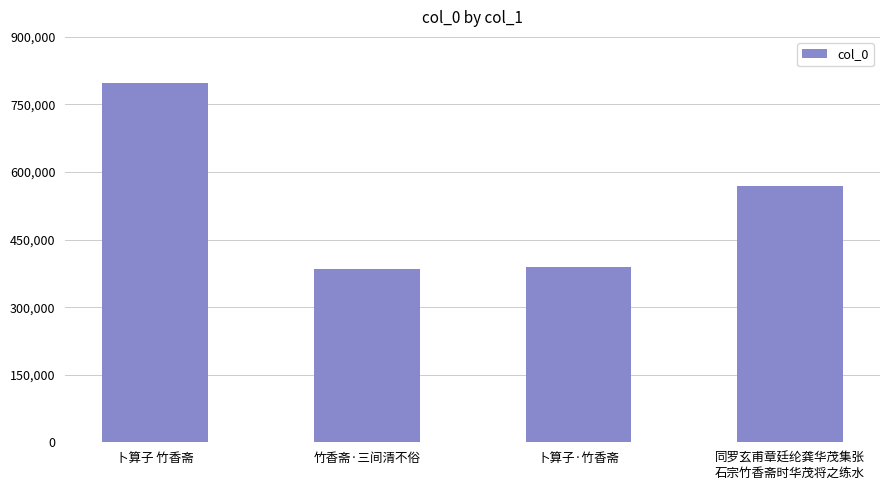

What is the minimum value shown in the chart?

384157